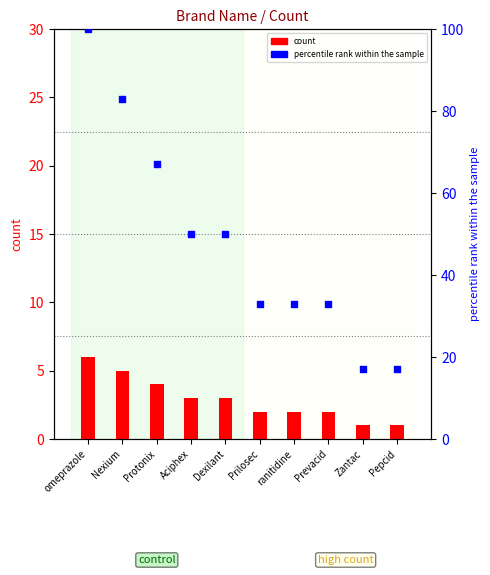

At which category is the sum across all series the highest?

omeprazole